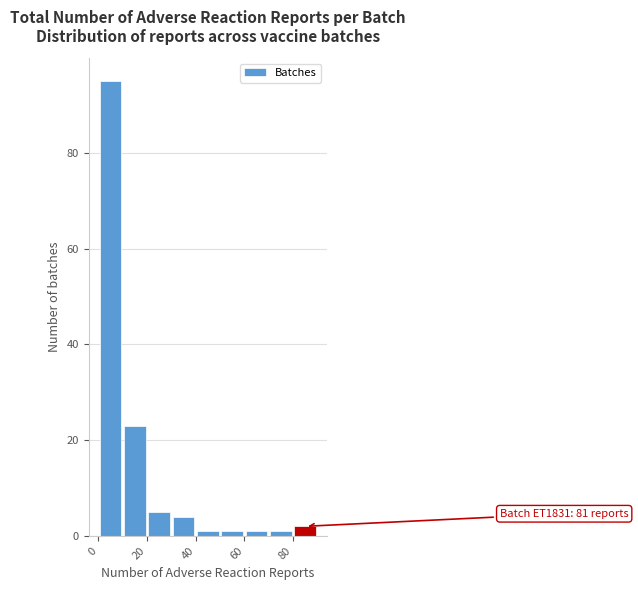

Over which range of the x-axis is the bar tallest?

0 to 10